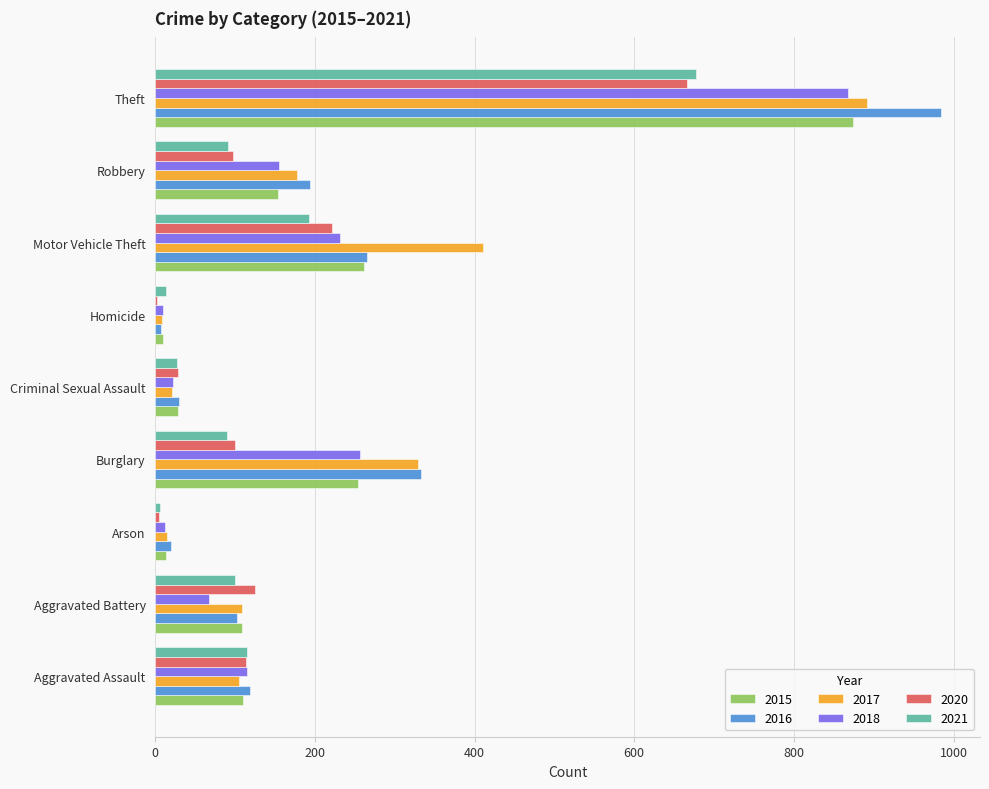

Between Aggravated Assault and Motor Vehicle Theft, which series saw the biggest shift?

2017